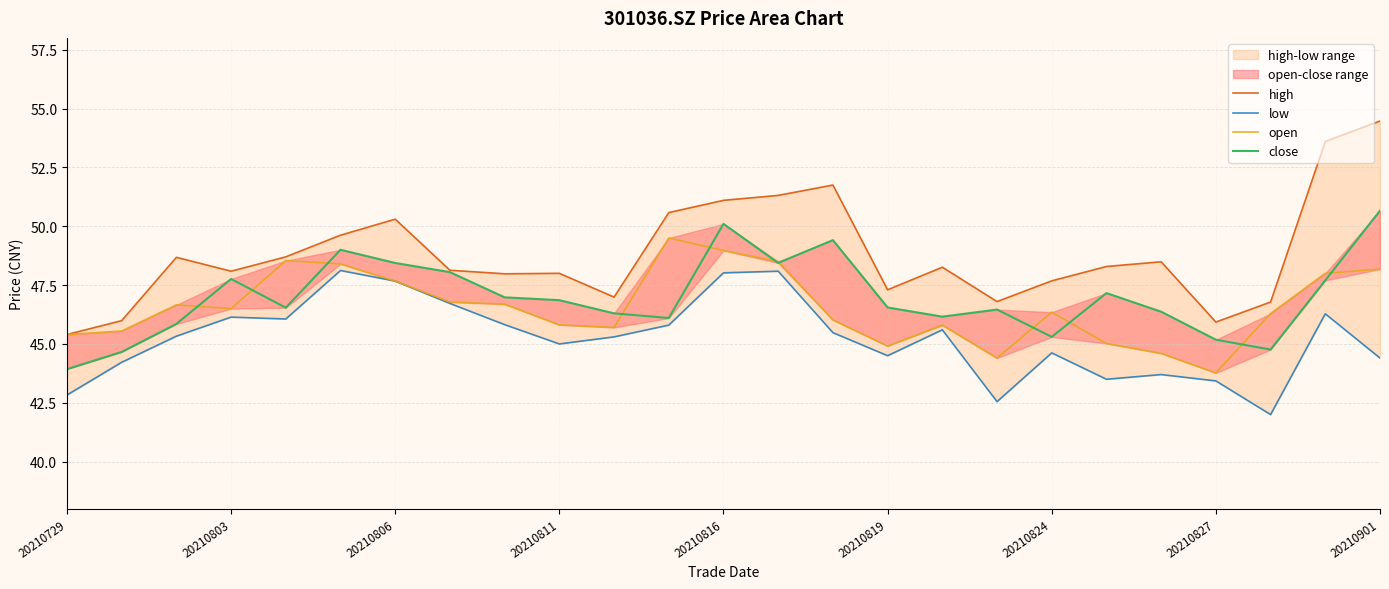

At which category does the chart reach its peak across all series?

20210901